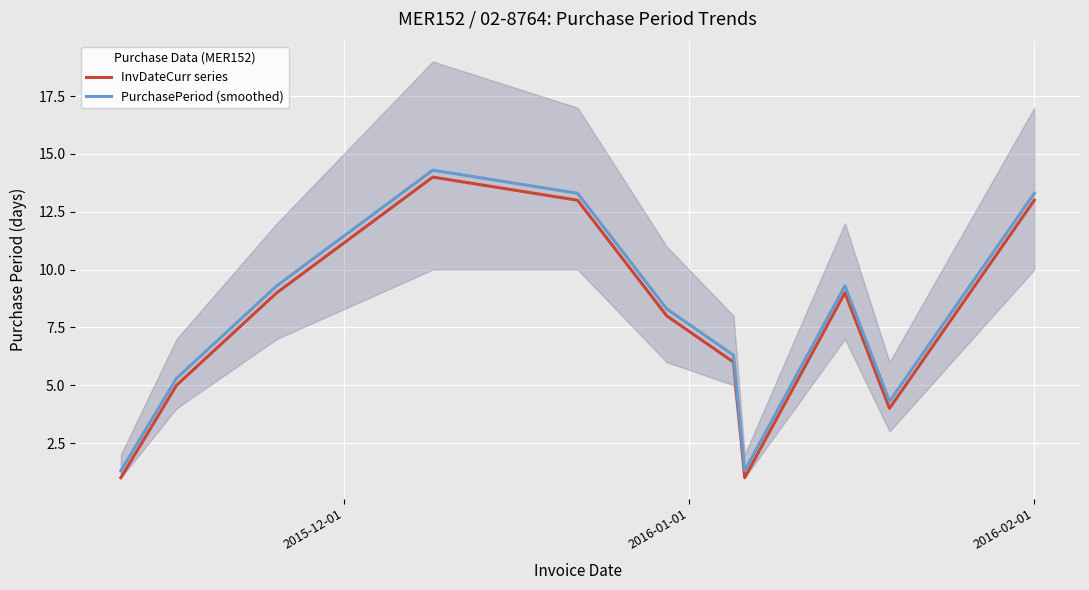

What is the maximum value for PurchasePeriod (smoothed)?

14.3